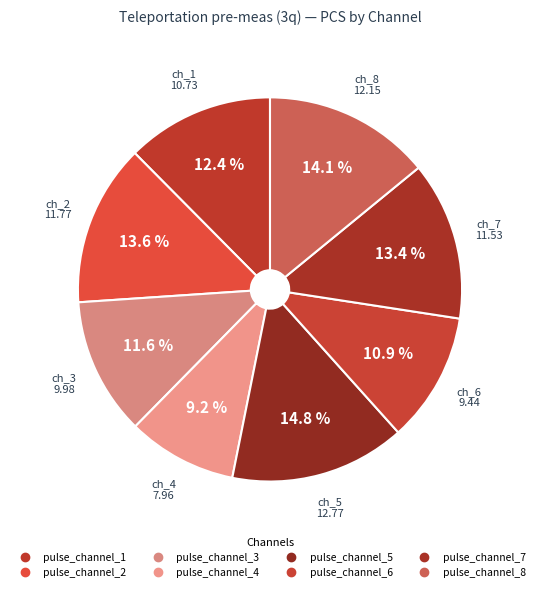

What is the change in value from pulse_channel_2 to pulse_channel_3?

-1.8